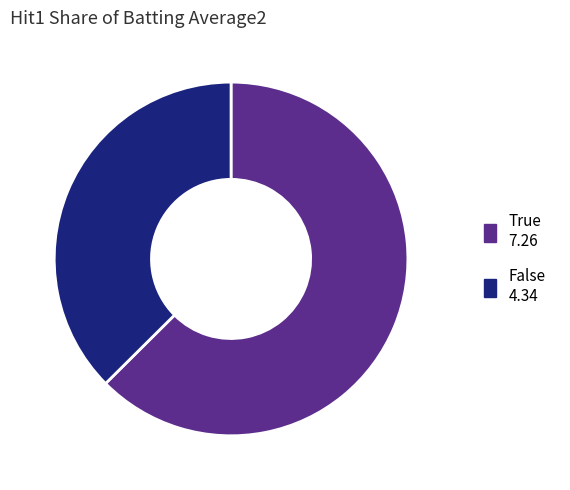

How many segments does this pie chart have?

2